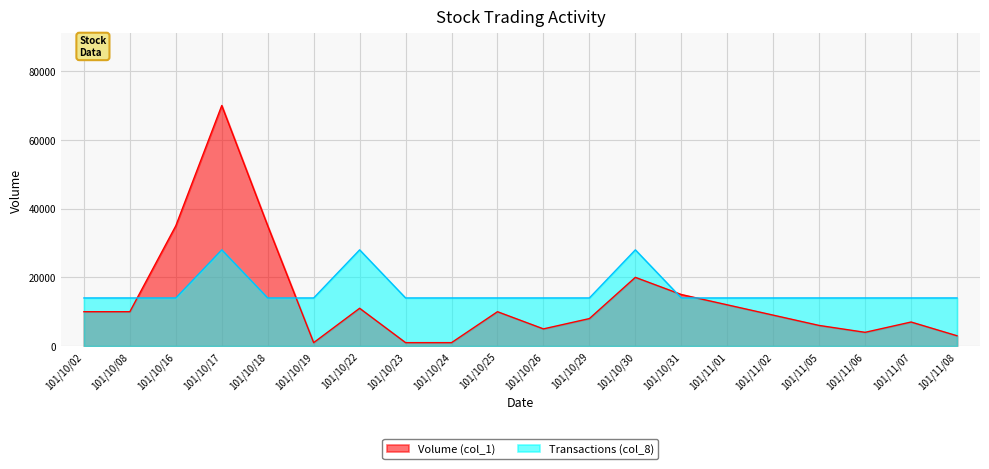

Where does the Volume (col_1) series first go above 10000?

101/10/16